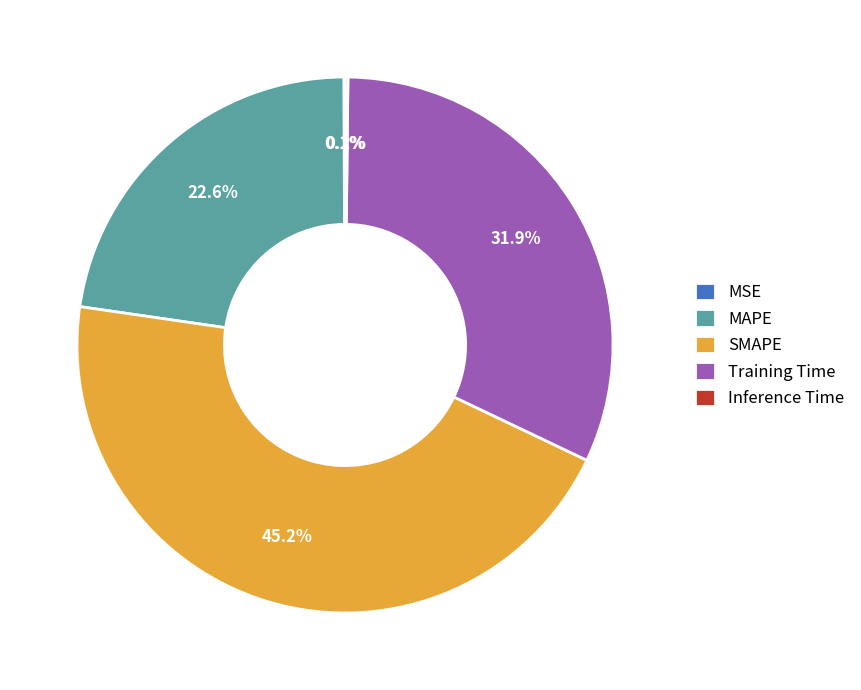

Is it true that MAPE is 23% of the pie?

True